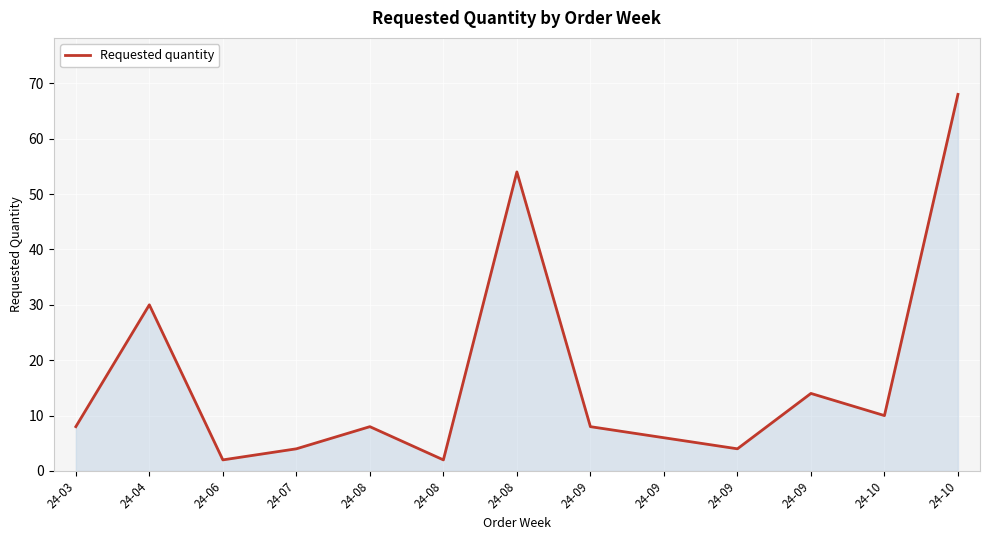

True or false: the data shows 30 at 24-04.

True